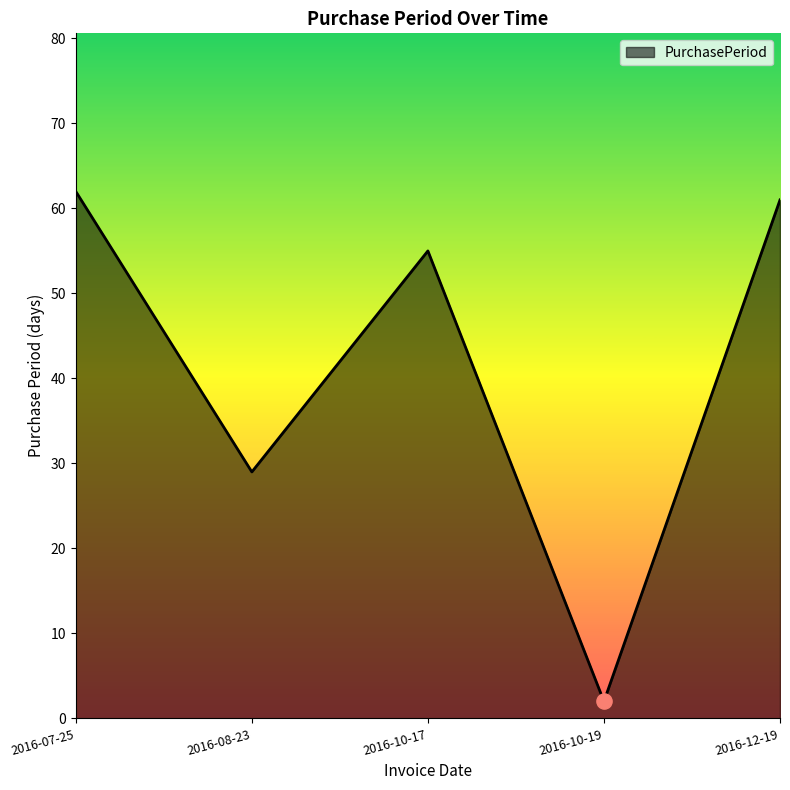

Between 2016-08-23 and 2016-10-19, which is larger?

2016-08-23